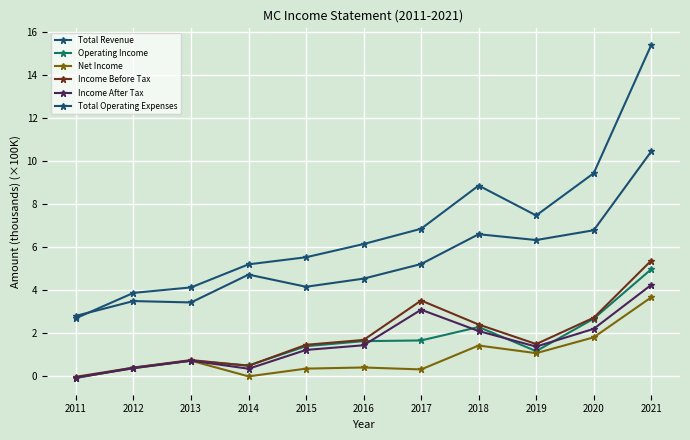

At which category is the sum across all series the highest?

2021